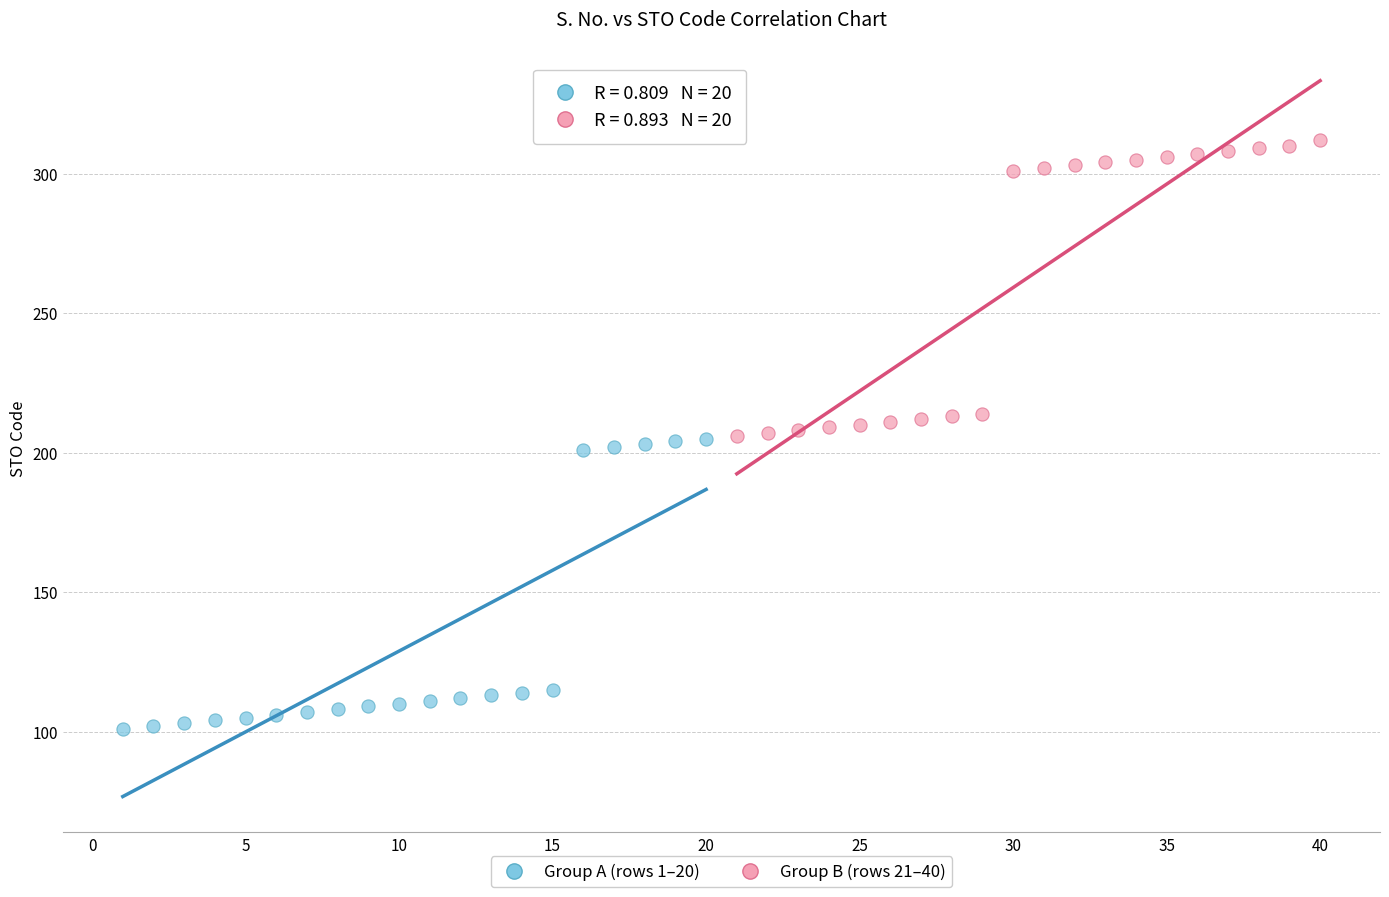

Which series reaches the minimum Y coordinate?

Group A (rows 1–20)